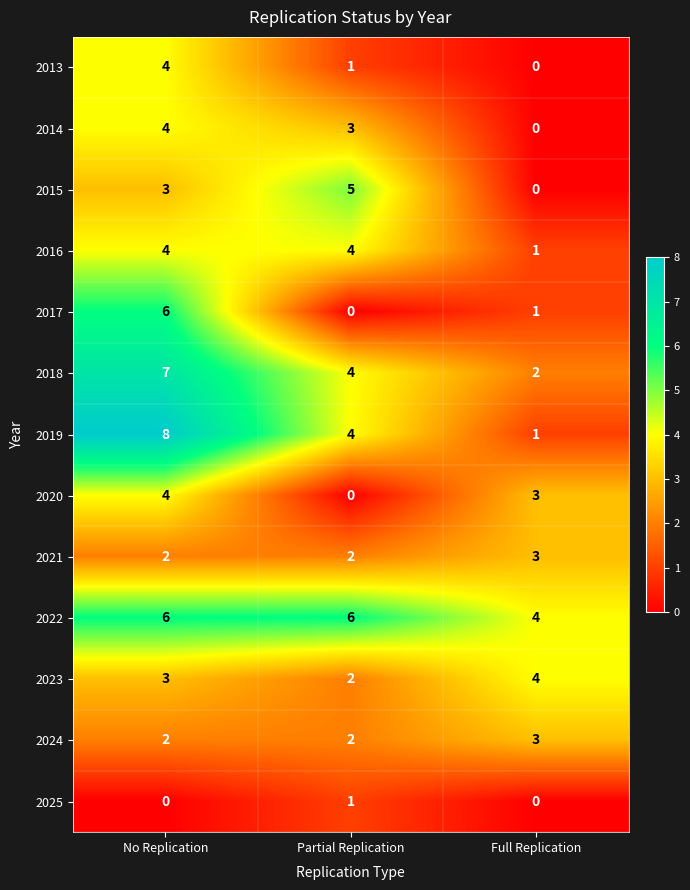

At which label is 2019 closest to 4?

Partial Replication